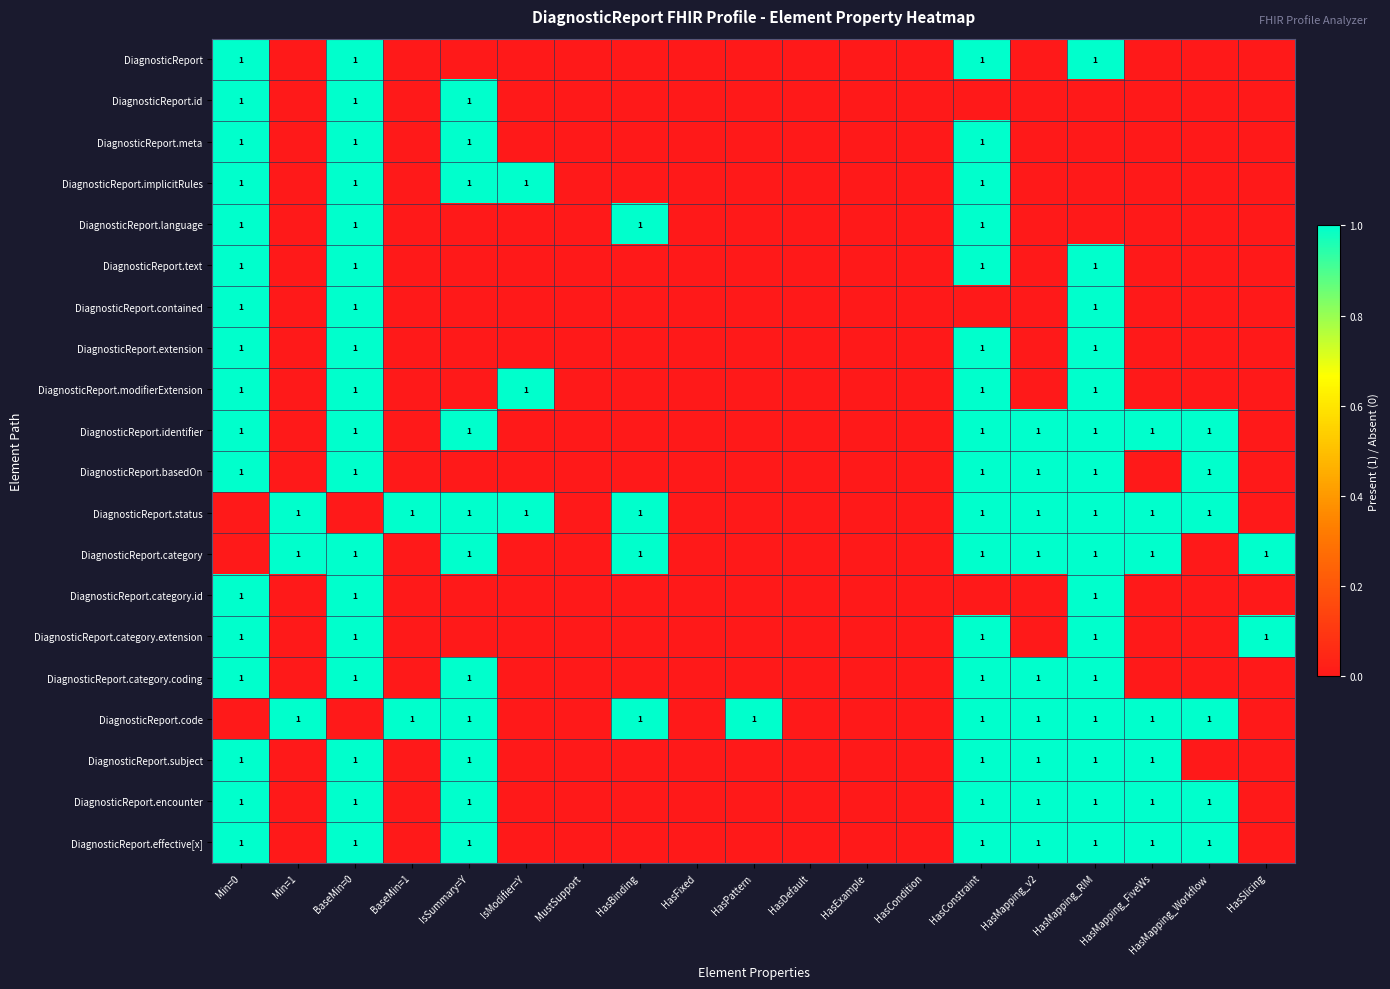

True or false: DiagnosticReport.contained has a value of 0 at HasMapping_RIM.

False